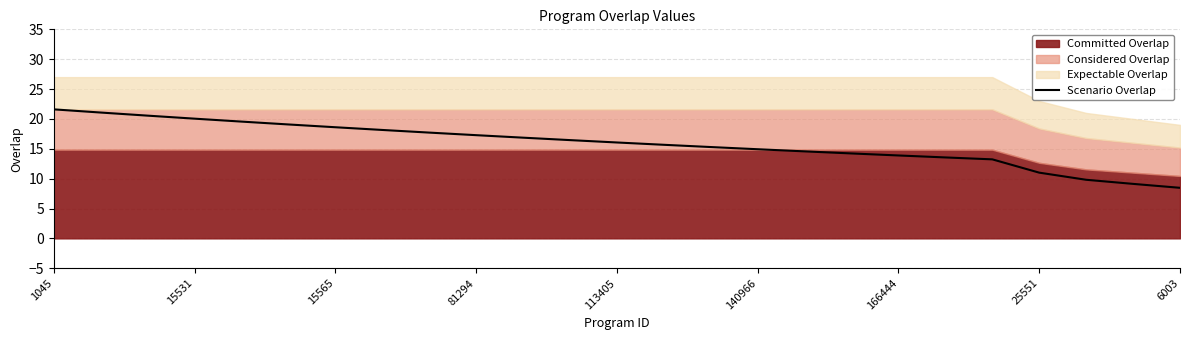

Reading left to right, extract all data points from this chart.

21.6	21.1	20.5	20.0	19.6	19.1	18.6	18.2	17.7	17.3	16.9	16.5	16.1	15.7	15.3	14.9	14.6	14.2	13.9	13.6	13.2	11.0	9.8	9.1	8.5